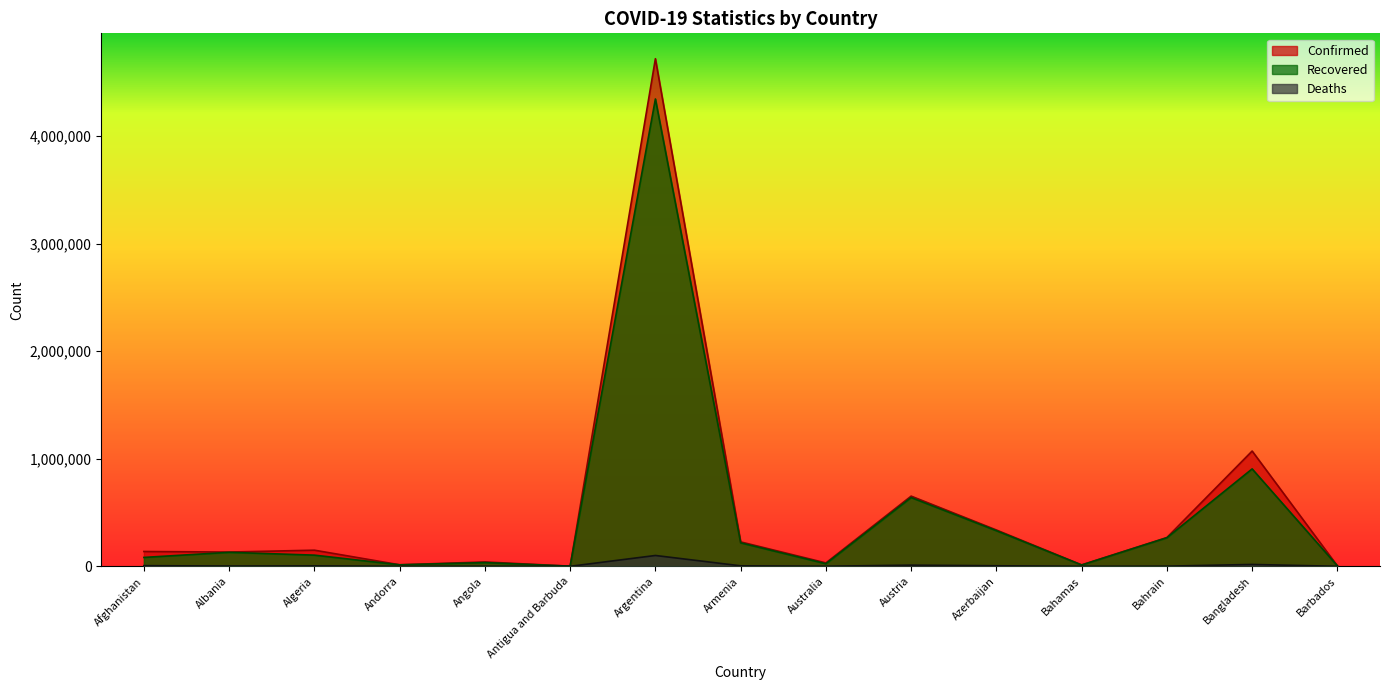

Is the value of Deaths at Antigua and Barbuda greater than the value of Confirmed at Argentina?

No